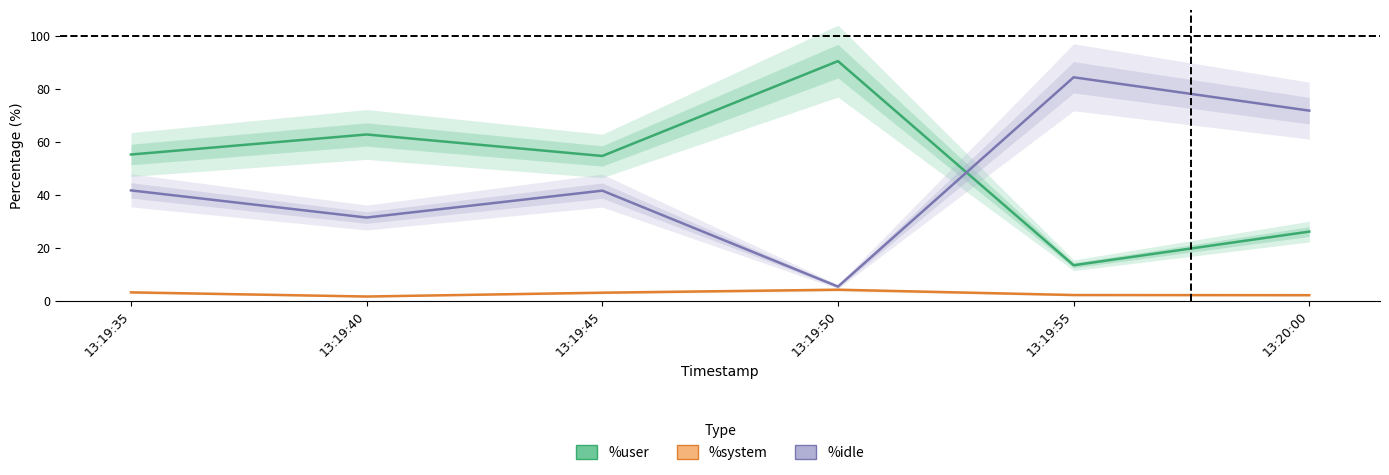

What are all the series names shown in the legend?

%user, %system, %idle